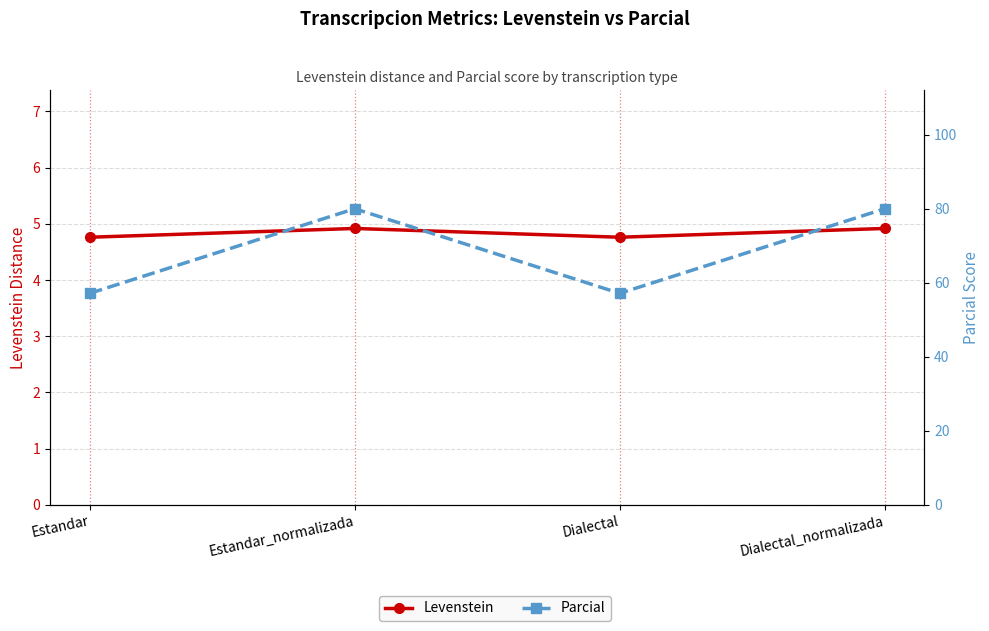

What are all the series names shown in the legend?

Levenstein, Parcial